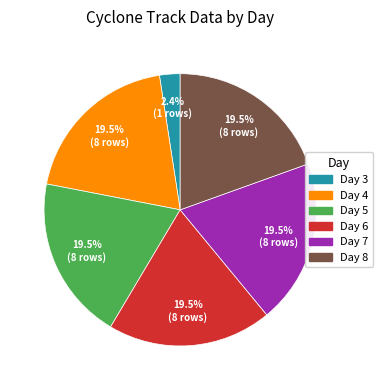

Does any single category account for the majority?

No